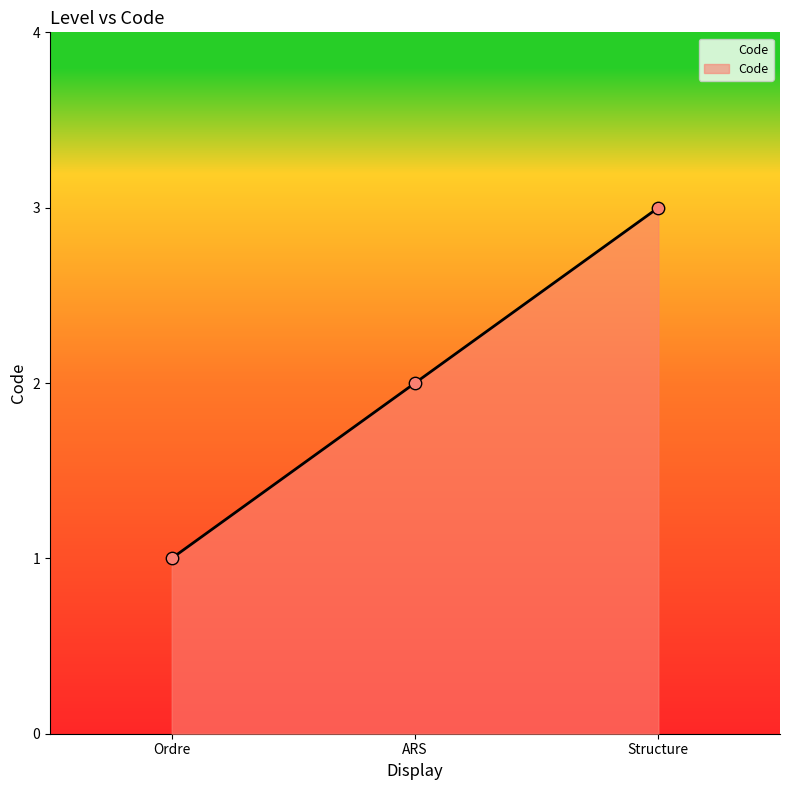

Between Structure and ARS, which is larger?

Structure